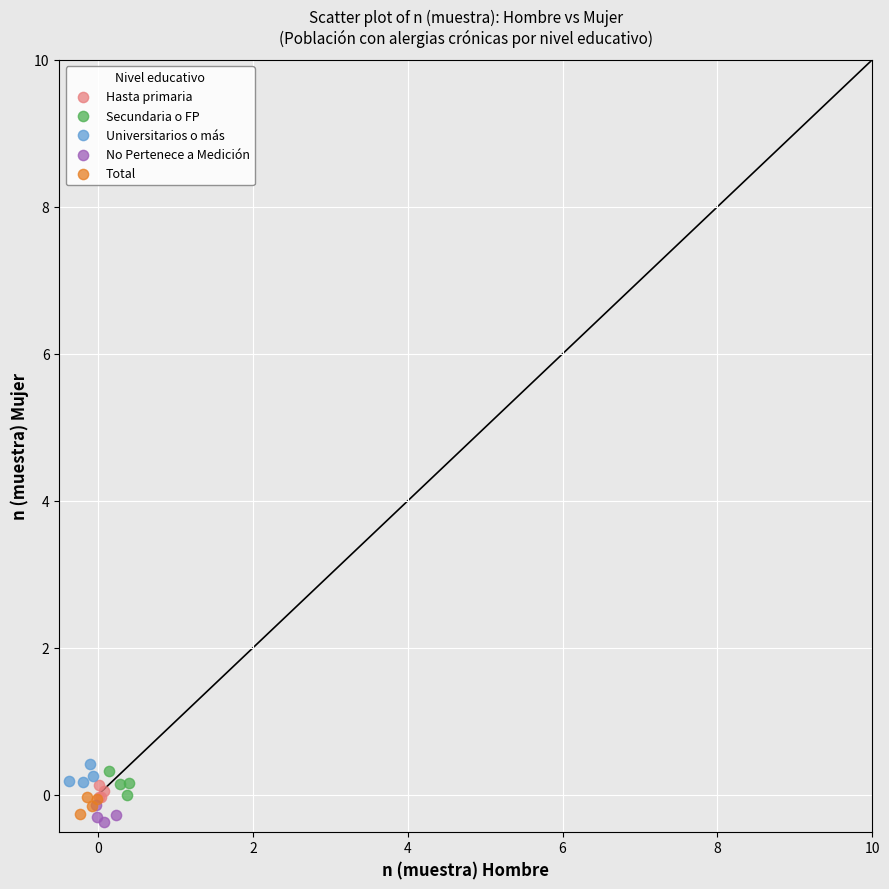

What are all the series names shown in the legend?

Hasta primaria, Secundaria o FP, Universitarios o más, No Pertenece a Medición, Total